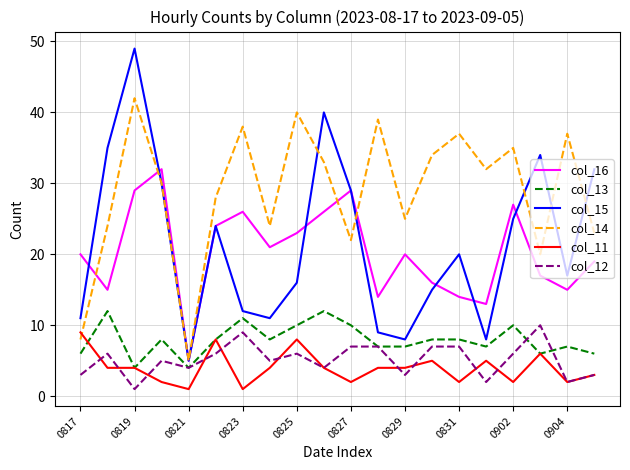

True or false: col_11 and col_15 intersect in this chart.

False